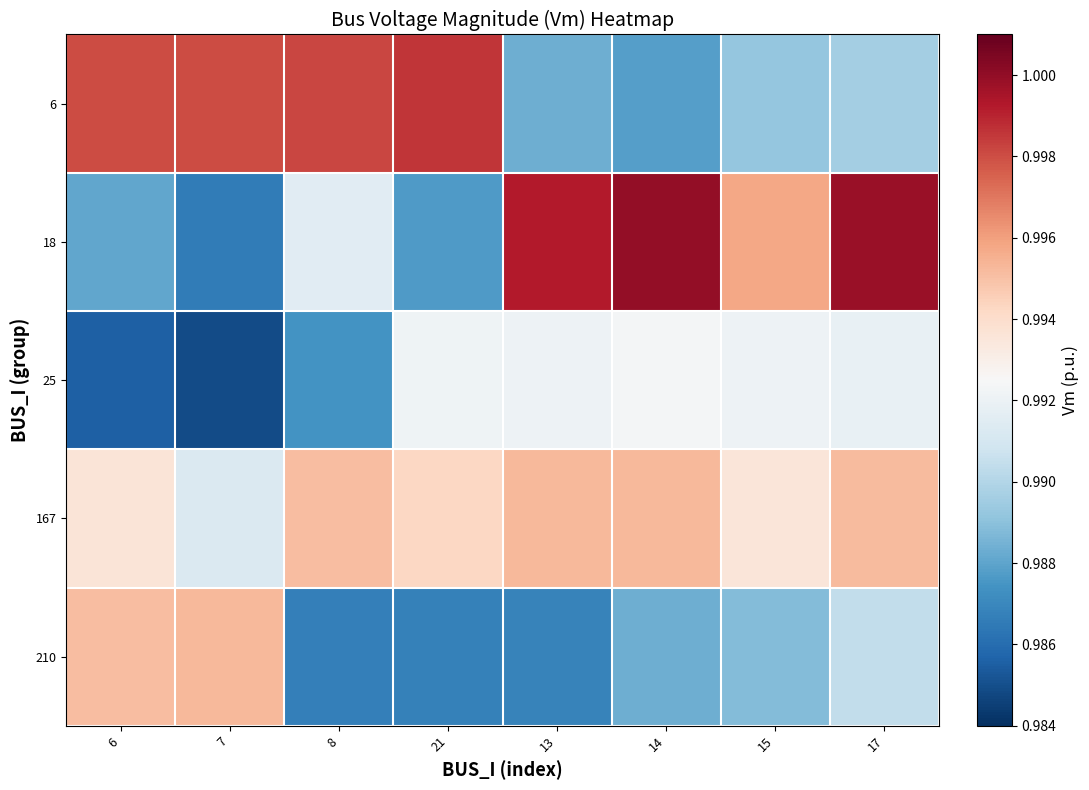

Reading left to right, what are all the values shown in this chart?

6: 6=1.0	7=1.0	8=1.0	21=1.0	13=1.0	14=1.0	15=1.0	17=1.0
18: 6=1.0	7=1.0	8=1.0	21=1.0	13=1.0	14=1.0	15=1.0	17=1.0
25: 6=1.0	7=1.0	8=1.0	21=1.0	13=1.0	14=1.0	15=1.0	17=1.0
167: 6=1.0	7=1.0	8=1.0	21=1.0	13=1.0	14=1.0	15=1.0	17=1.0
210: 6=1.0	7=1.0	8=1.0	21=1.0	13=1.0	14=1.0	15=1.0	17=1.0